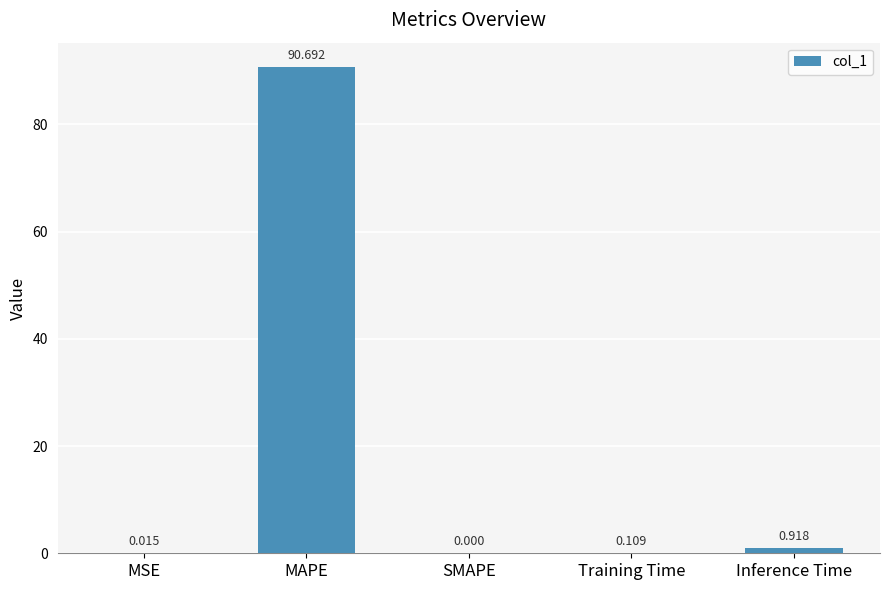

Are the bars grouped side by side (vs. stacked)?

No